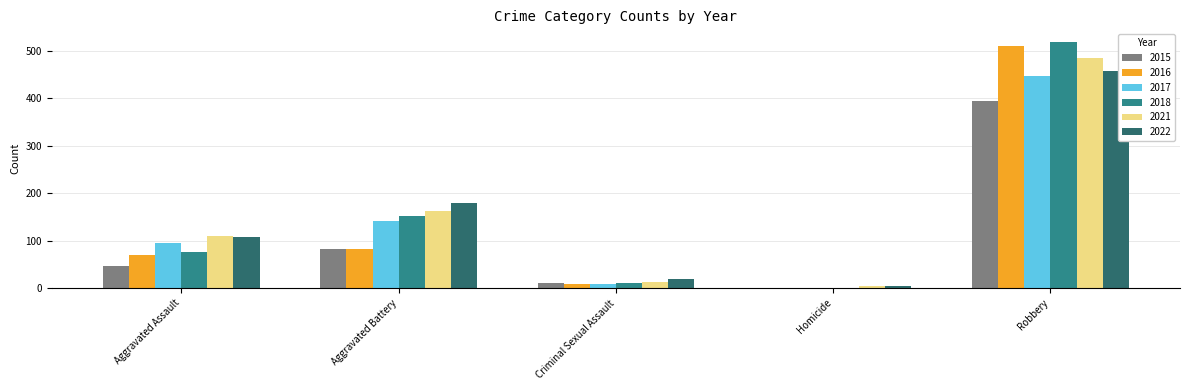

Which series changed the most between Criminal Sexual Assault and Robbery?

2018